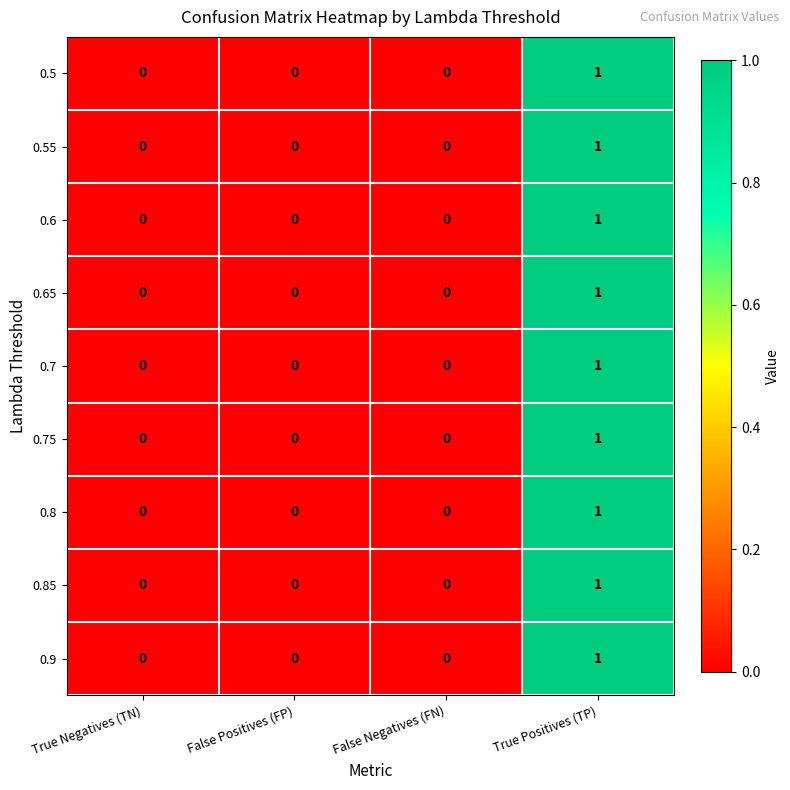

At which category is the sum across all series the highest?

True Positives (TP)